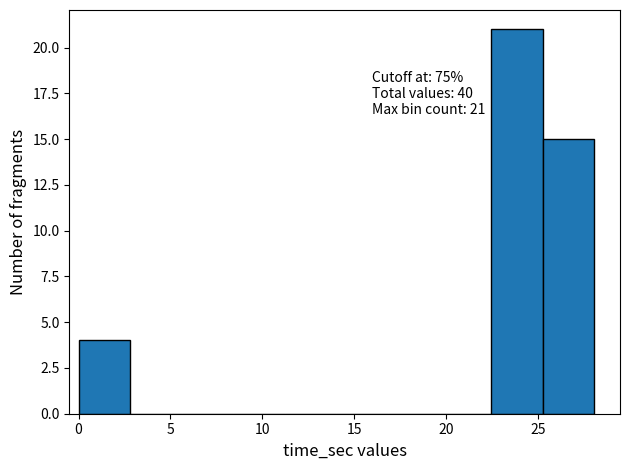

Over which range of the x-axis is the bar tallest?

22.5 to 25.5